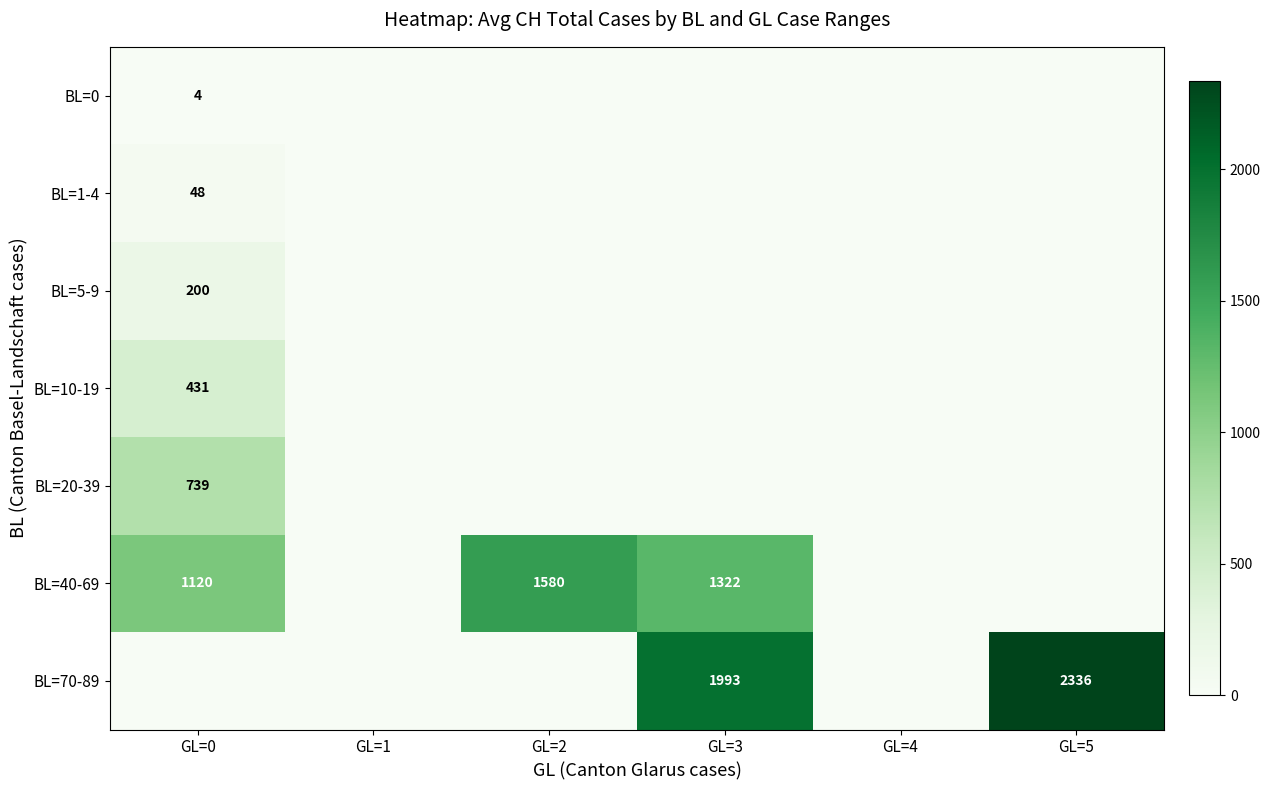

True or false: BL=70-89 has a value of 2336 at GL=5.

True